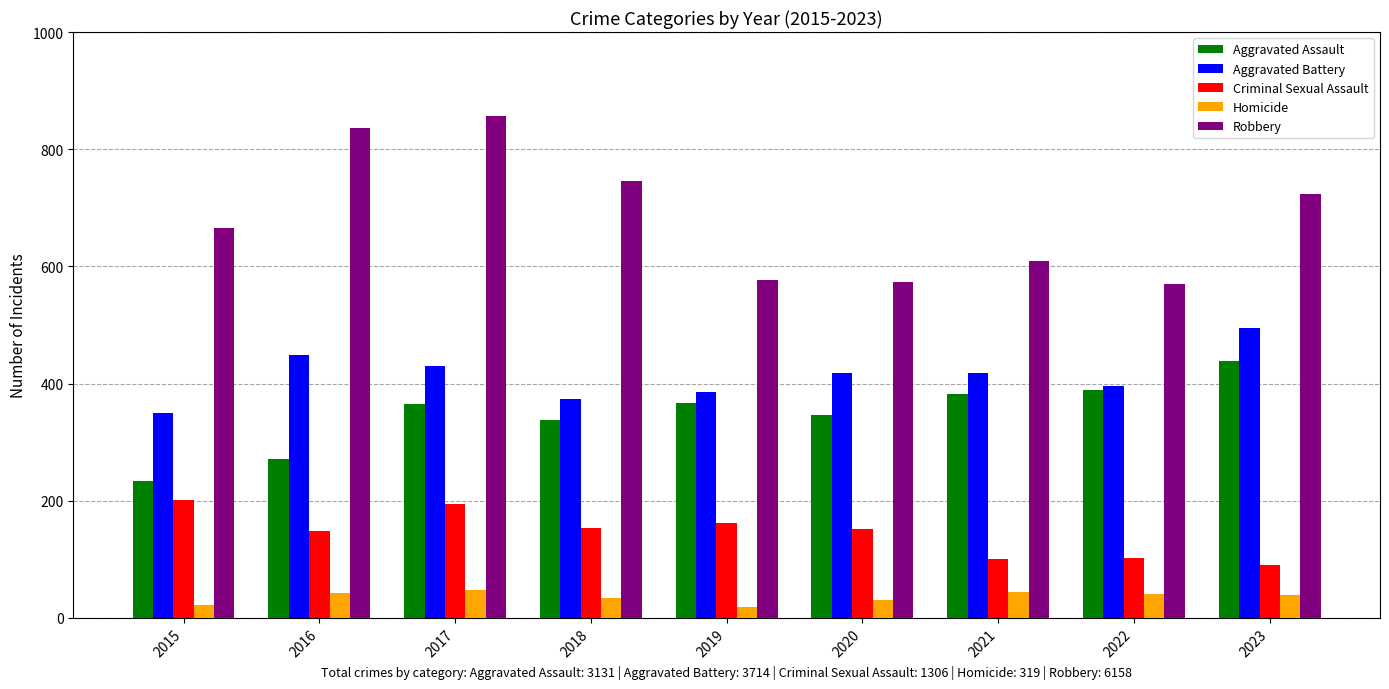

What is the sum of all Robbery values?

6158